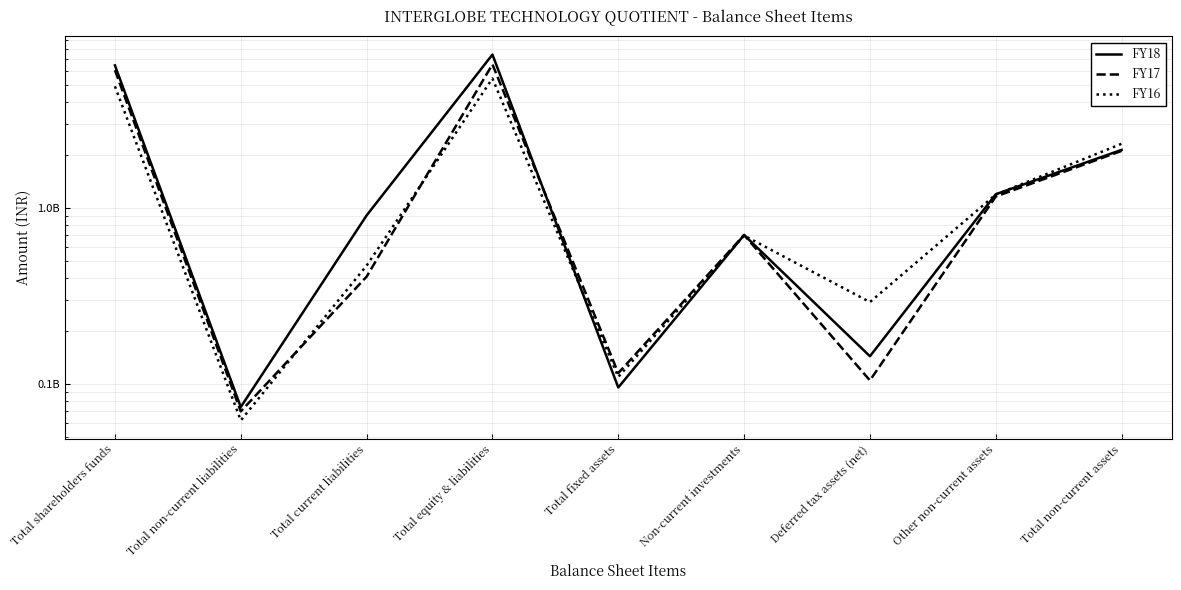

Count the number of data series in this chart.

3